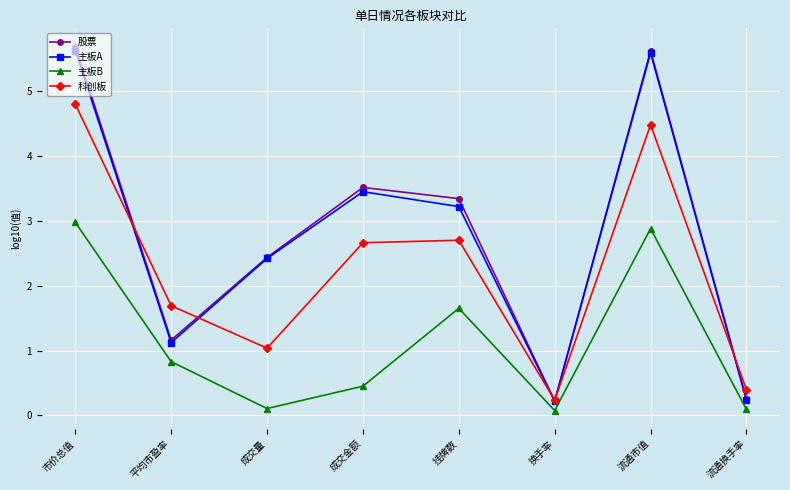

Which series has the widest spread of values?

股票